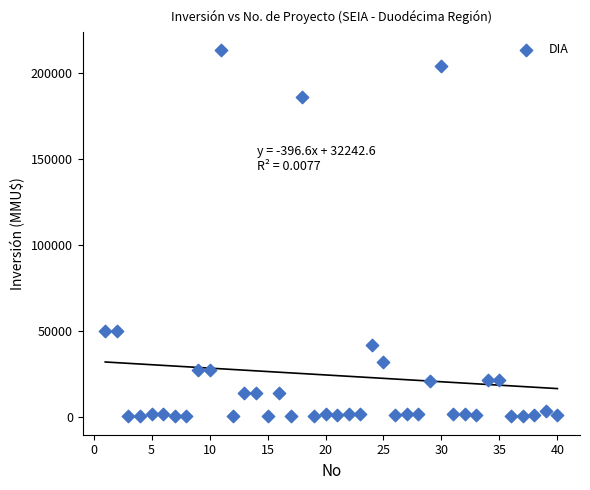

What is the range of Y values (max minus min)?

212800